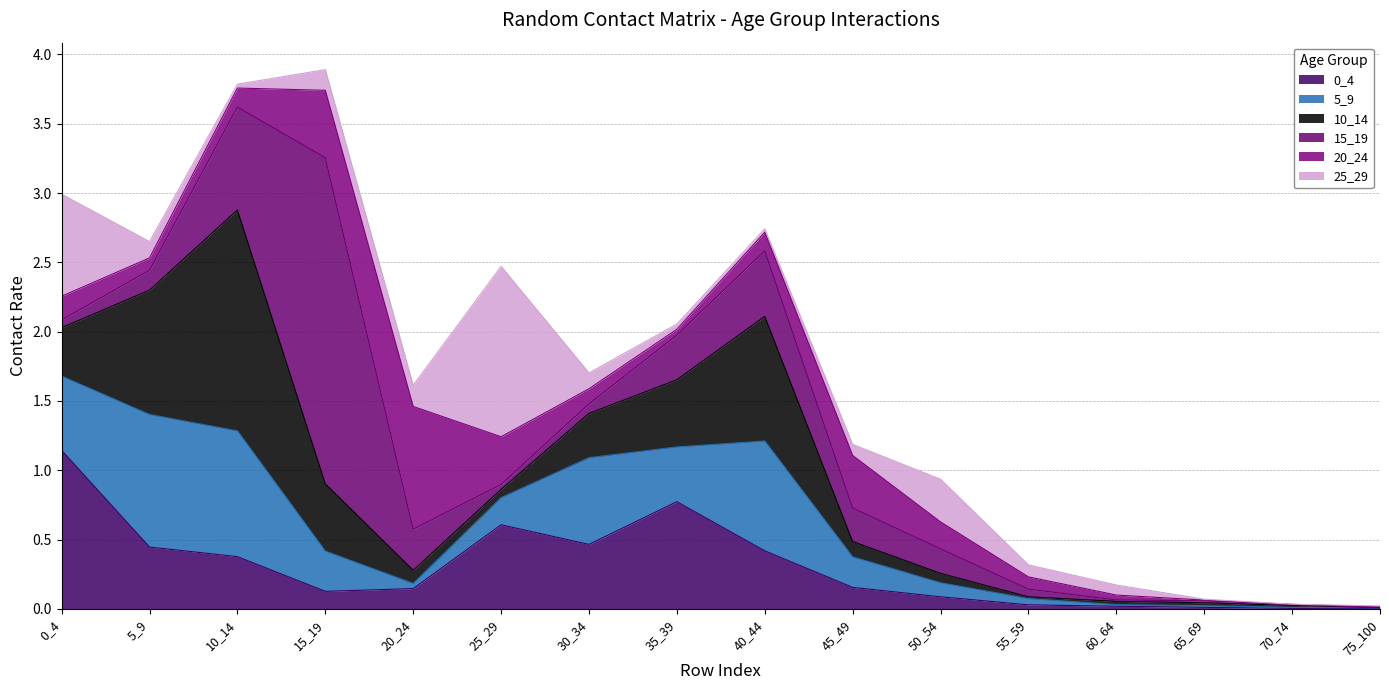

Reading left to right, transcribe all the data shown in this chart.

0_4: 0_4=1.1	5_9=0.4	10_14=0.4	15_19=0.1	20_24=0.1	25_29=0.6	30_34=0.5	35_39=0.8	40_44=0.4	45_49=0.2	50_54=0.1	55_59=0.0	60_64=0.0	65_69=0.0	70_74=0.0	75_100=0.0
5_9: 0_4=0.5	5_9=1.0	10_14=0.9	15_19=0.3	20_24=0.0	25_29=0.2	30_34=0.6	35_39=0.4	40_44=0.8	45_49=0.2	50_54=0.1	55_59=0.0	60_64=0.0	65_69=0.0	70_74=0.0	75_100=0.0
10_14: 0_4=0.3	5_9=0.9	10_14=1.6	15_19=0.5	20_24=0.1	25_29=0.1	30_34=0.3	35_39=0.5	40_44=0.9	45_49=0.1	50_54=0.1	55_59=0.0	60_64=0.0	65_69=0.0	70_74=0.0	75_100=0.0
15_19: 0_4=0.1	5_9=0.1	10_14=0.7	15_19=2.4	20_24=0.3	25_29=0.0	30_34=0.1	35_39=0.3	40_44=0.5	45_49=0.2	50_54=0.2	55_59=0.1	60_64=0.0	65_69=0.0	70_74=0.0	75_100=0.0
20_24: 0_4=0.2	5_9=0.1	10_14=0.1	15_19=0.5	20_24=0.9	25_29=0.3	30_34=0.1	35_39=0.0	40_44=0.1	45_49=0.4	50_54=0.2	55_59=0.1	60_64=0.0	65_69=0.0	70_74=0.0	75_100=0.0
25_29: 0_4=0.7	5_9=0.1	10_14=0.0	15_19=0.1	20_24=0.2	25_29=1.2	30_34=0.1	35_39=0.0	40_44=0.0	45_49=0.1	50_54=0.3	55_59=0.1	60_64=0.1	65_69=0.0	70_74=0.0	75_100=0.0